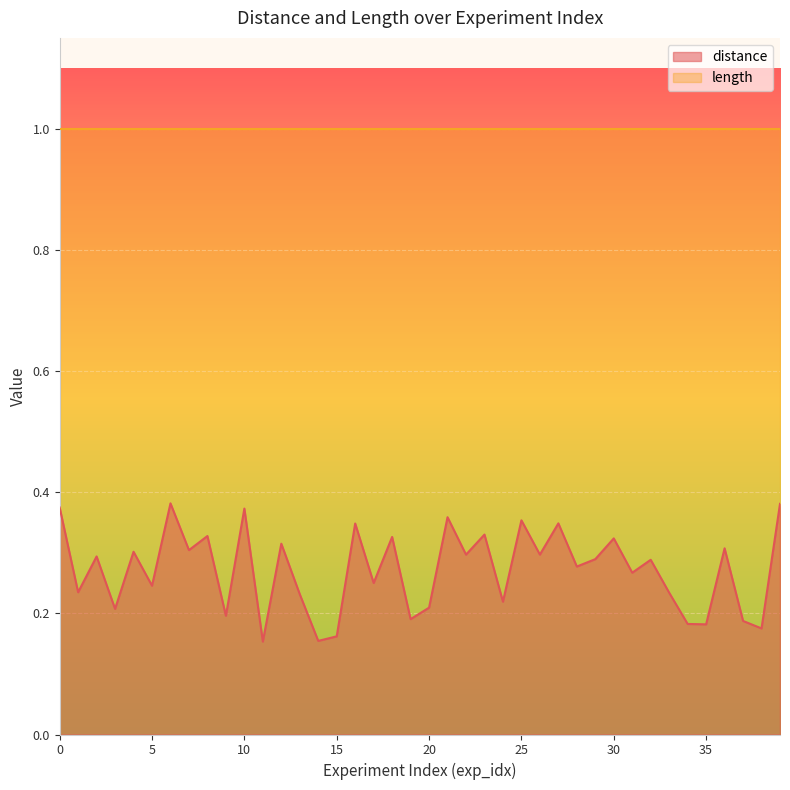

Where is the first local maximum?

2